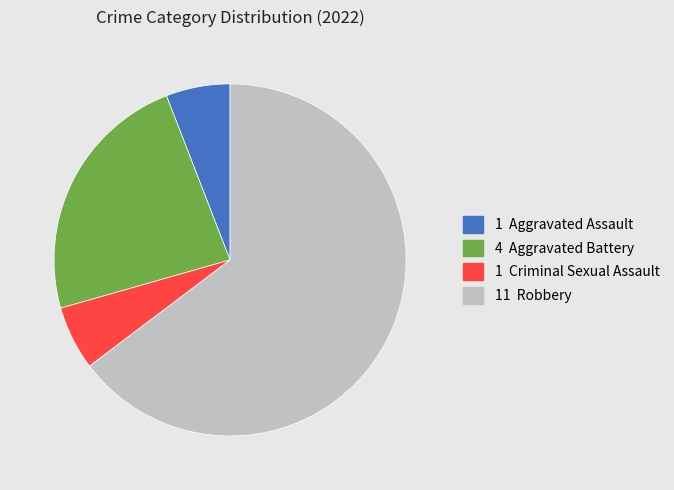

Does any single category account for the majority?

Yes